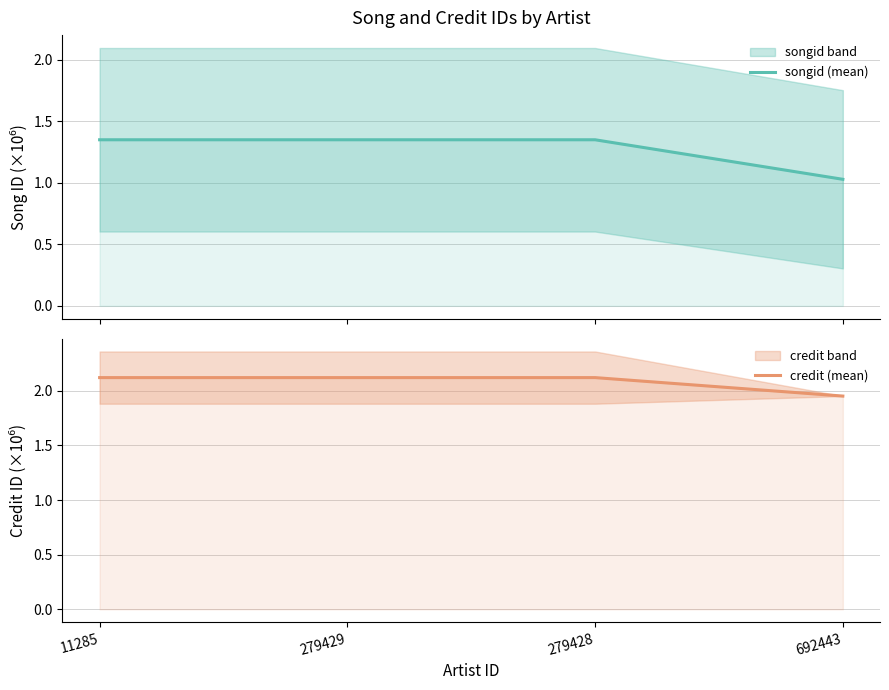

What is the total value across all series at 11285?

3.5